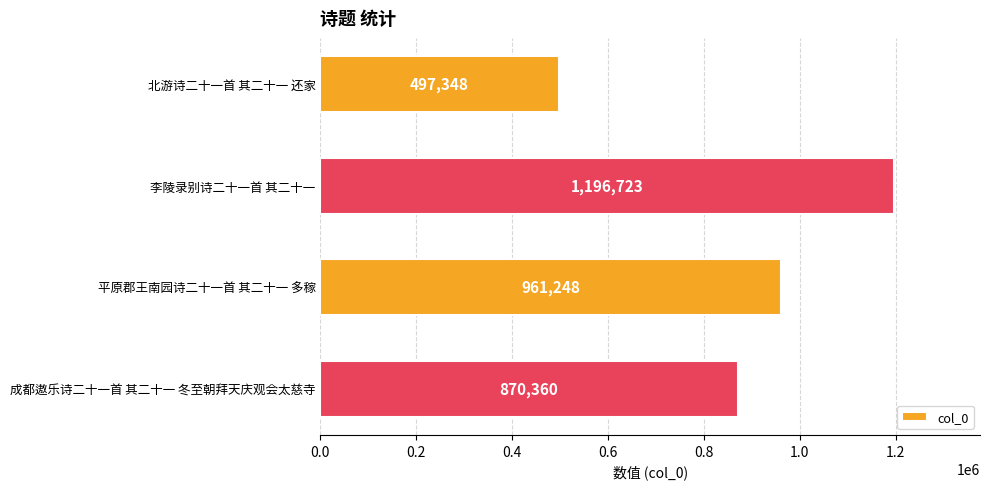

Between 北游诗二十一首 其二十一 还家 and 李陵录别诗二十一首 其二十一, which is larger?

李陵录别诗二十一首 其二十一